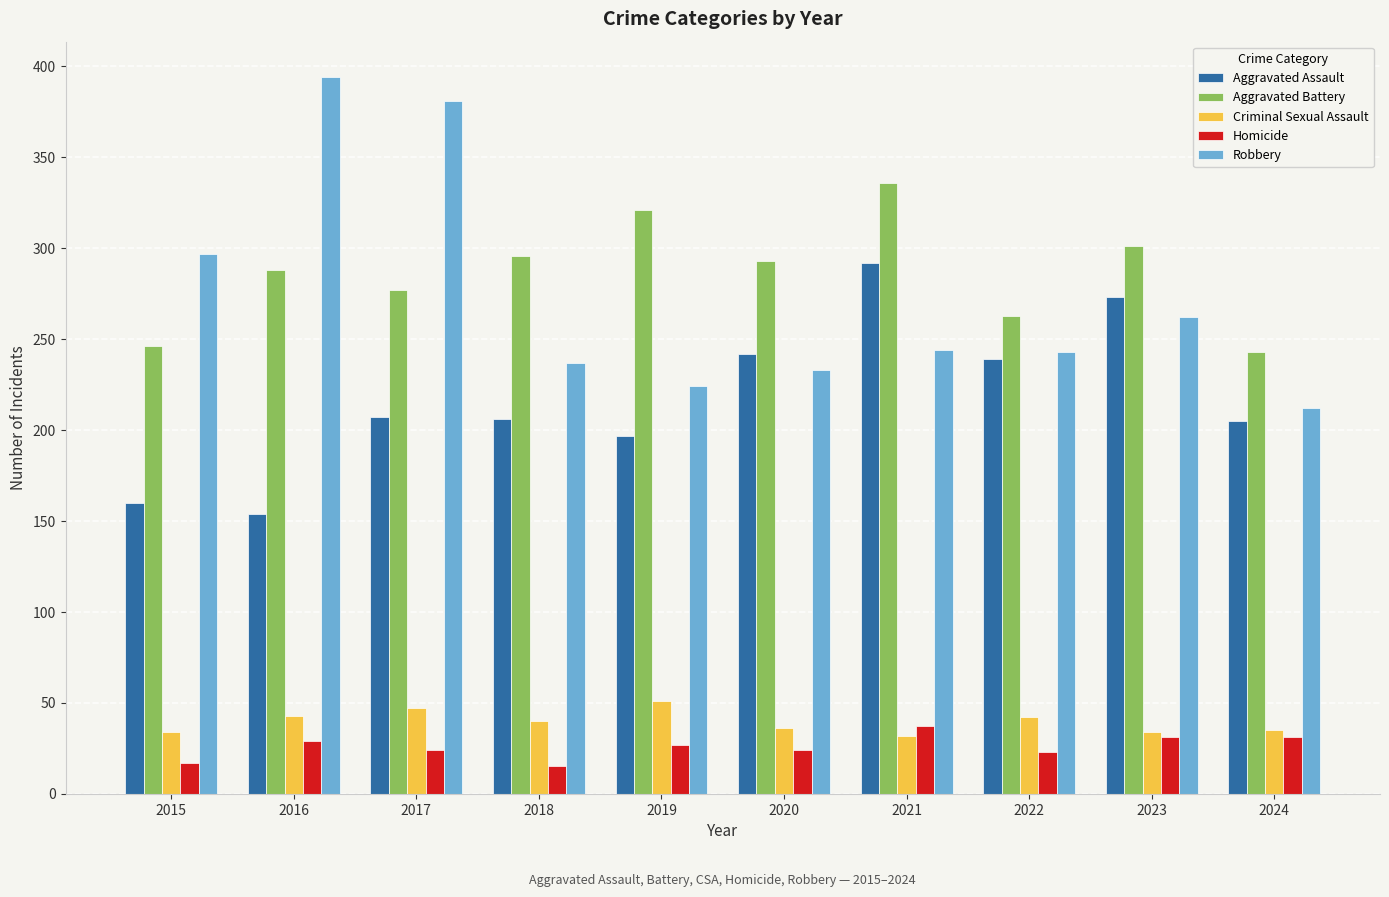

What is the smallest value displayed?

15